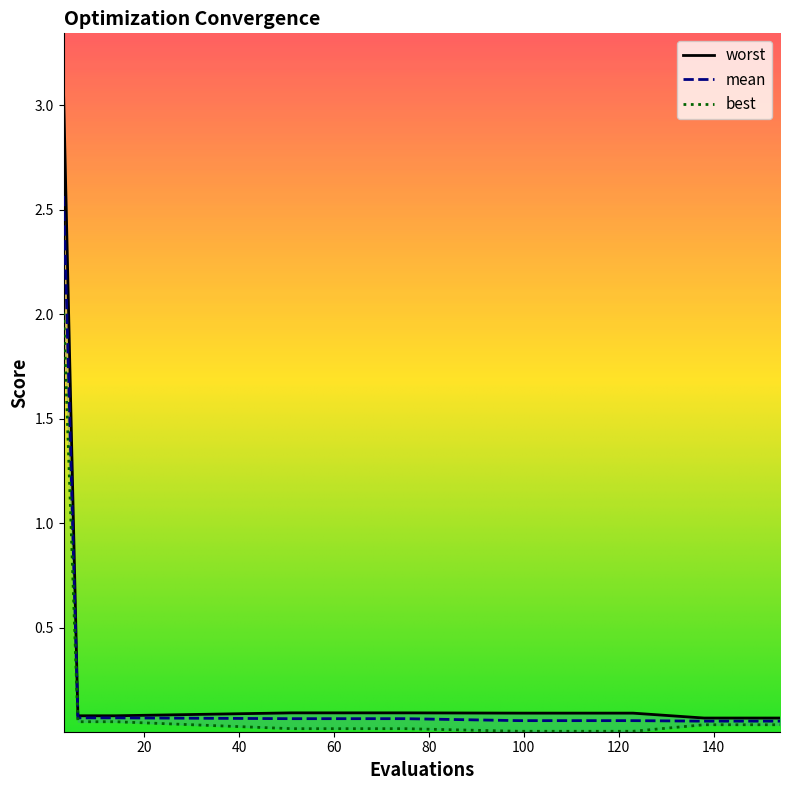

At which category is the sum across all series the highest?

3